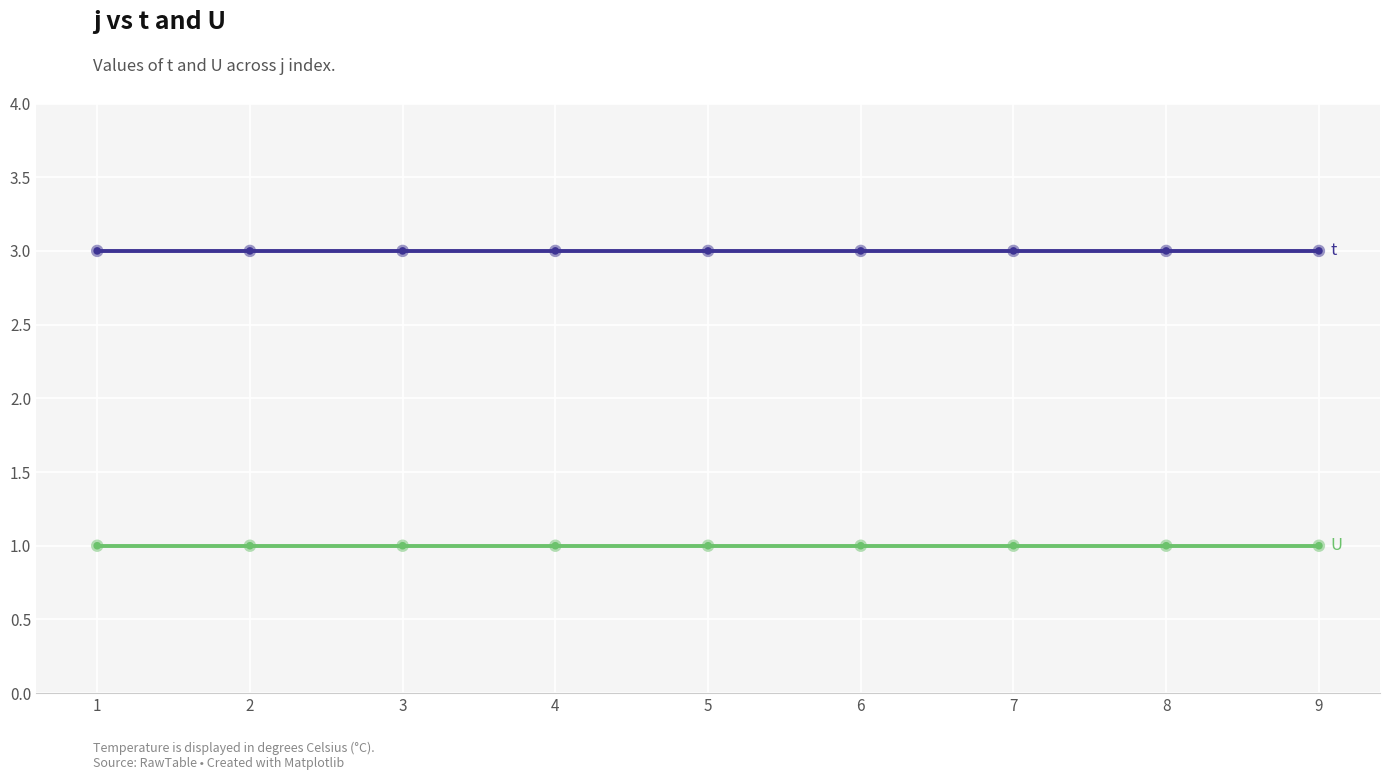

What is the total value across all series at 9?

4